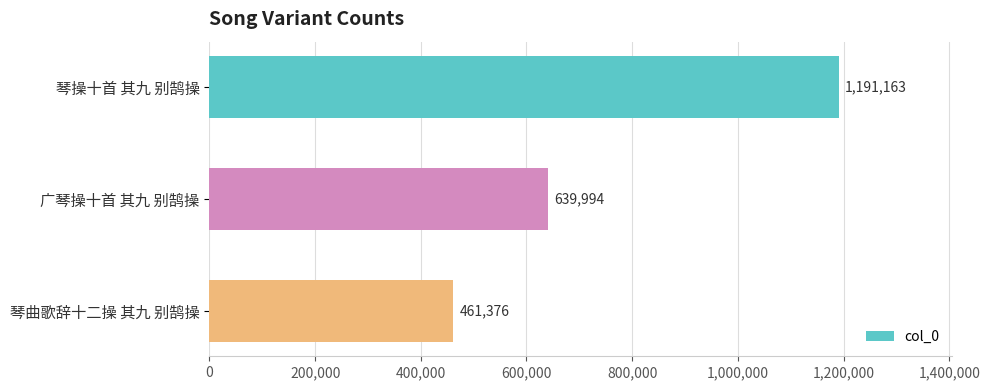

What is the minimum value shown in the chart?

461376